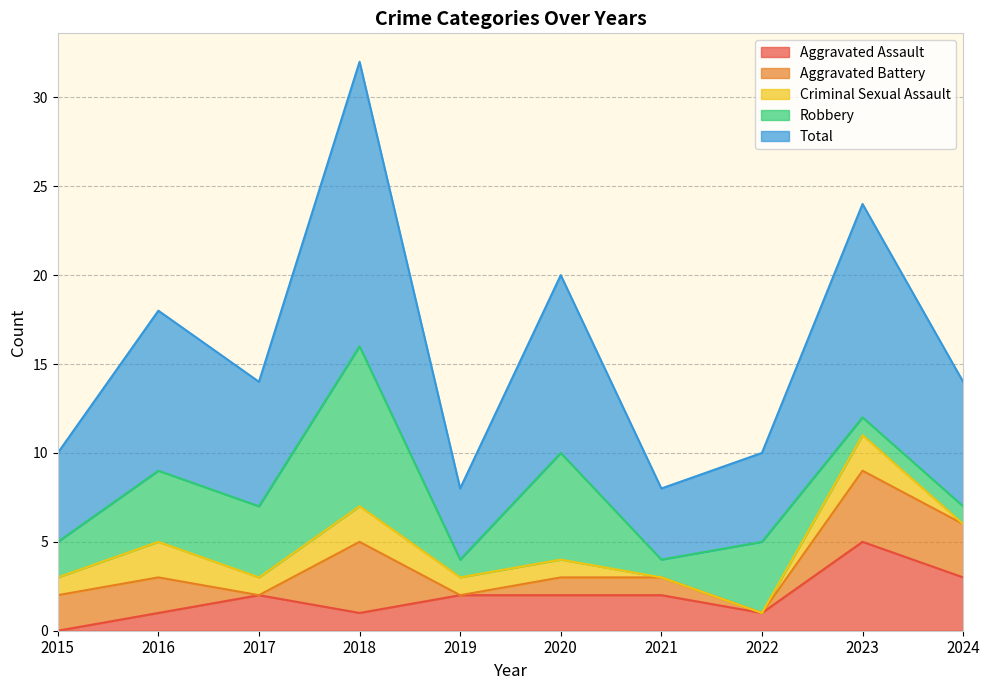

Does the chart display data point markers on the line(s)?

No